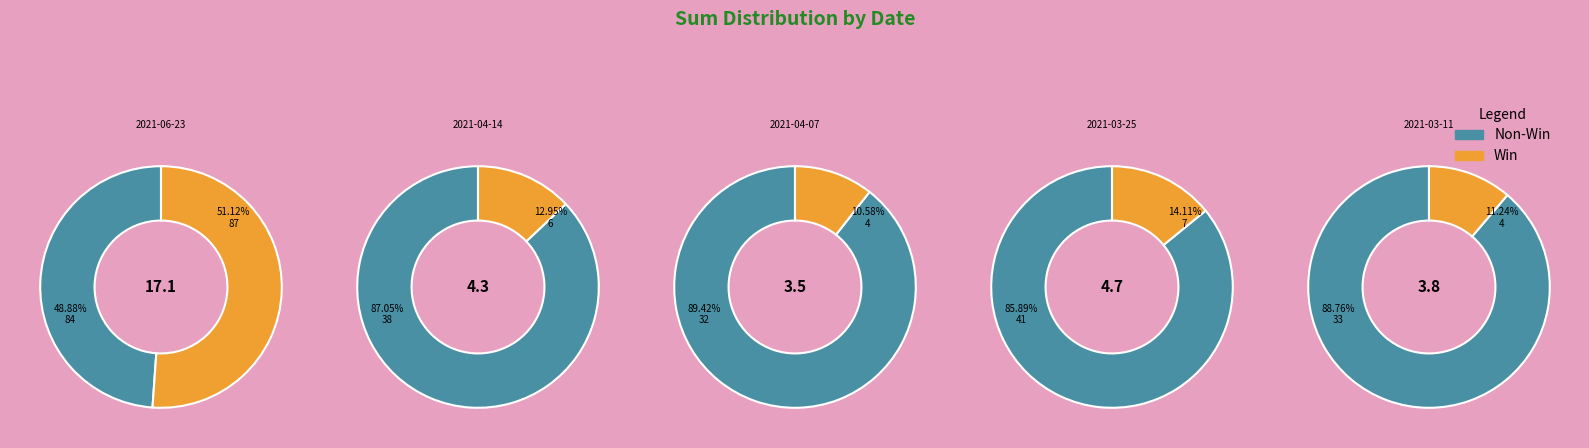

Which has a higher value, 2021-03-25 or 2021-03-11?

2021-03-25